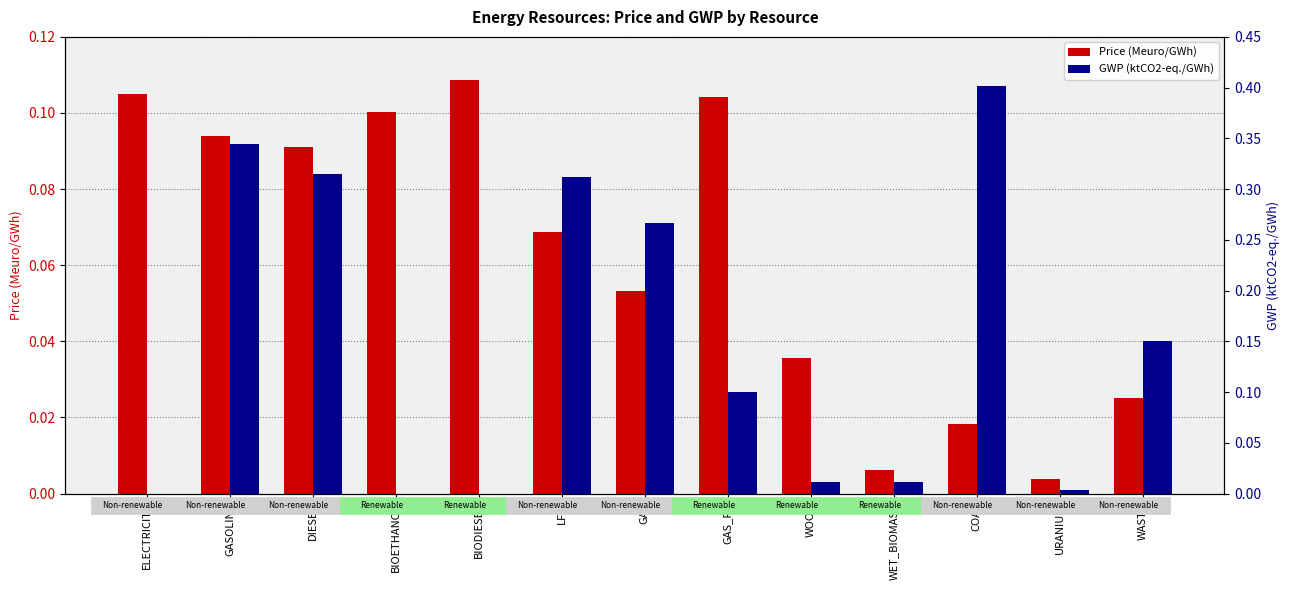

Which category has the highest value in the GWP (ktCO2-eq./GWh) series?

COAL